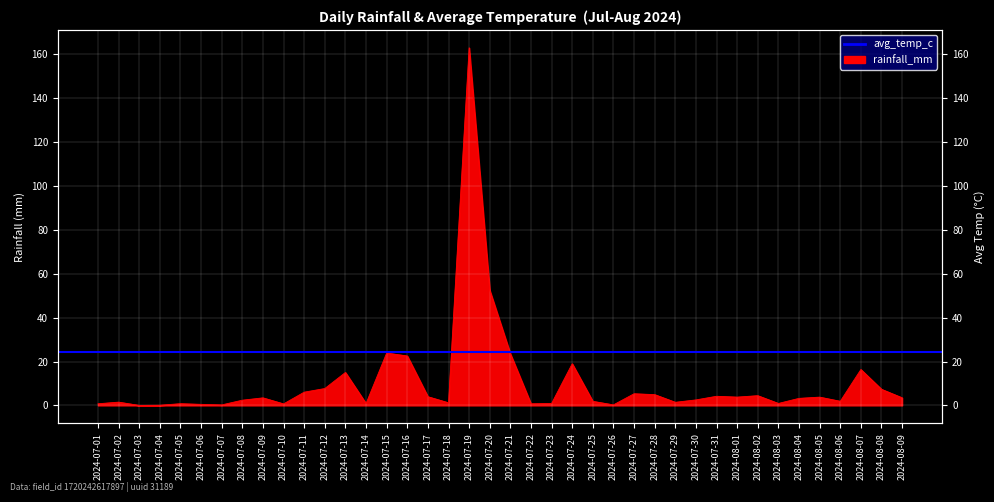

What is the greatest value displayed?

162.9